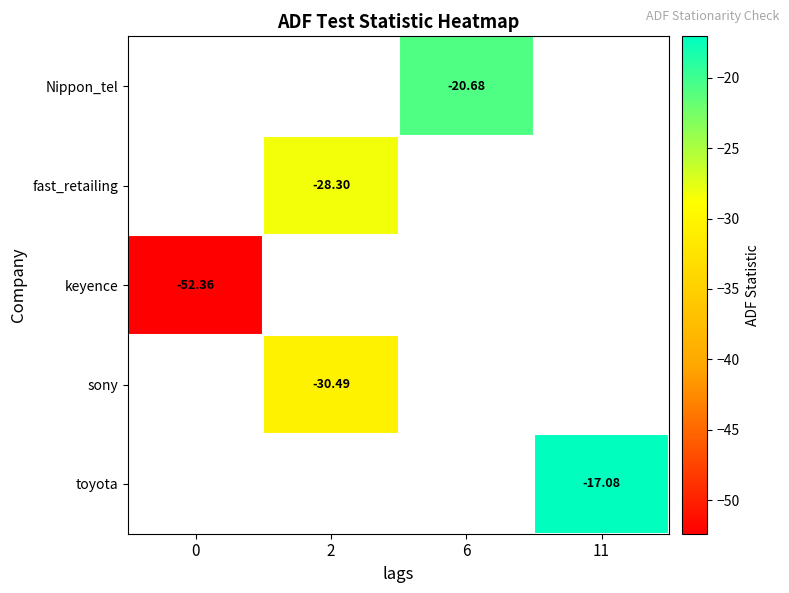

Which series has the largest range (max minus min)?

keyence